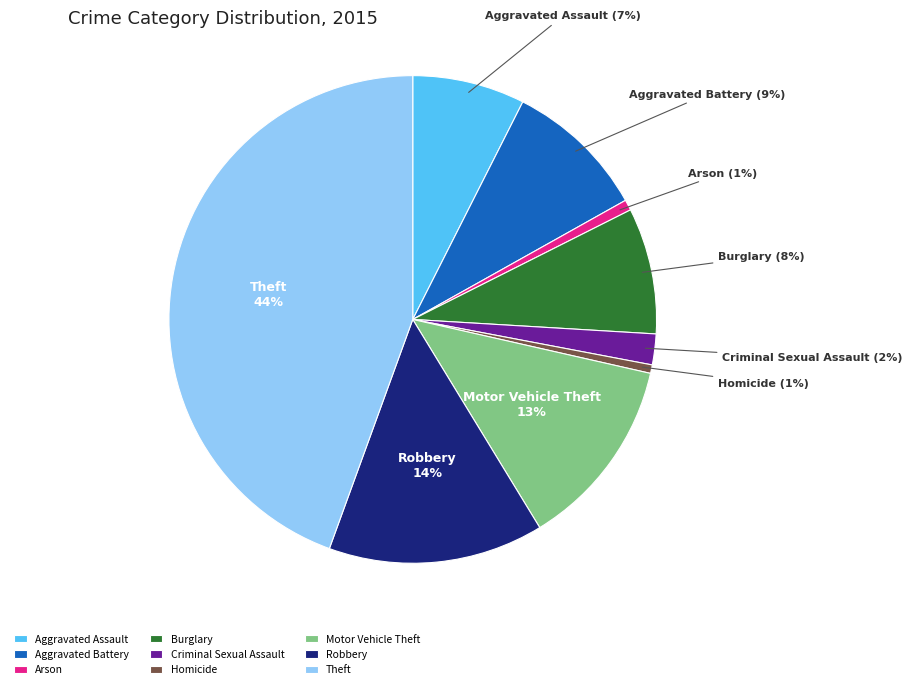

What percentage is the Robbery slice, to the nearest percent?

14%